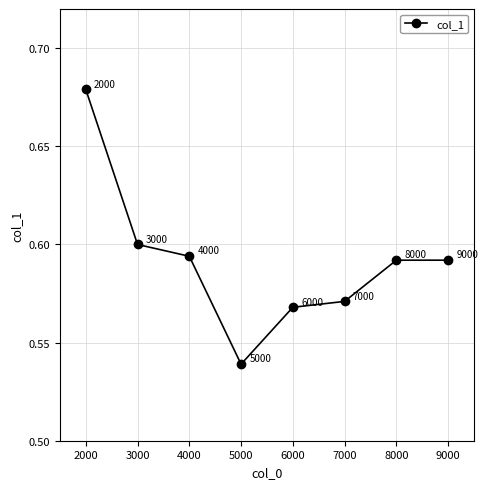

Where is the data nearest to the value 0?

5000